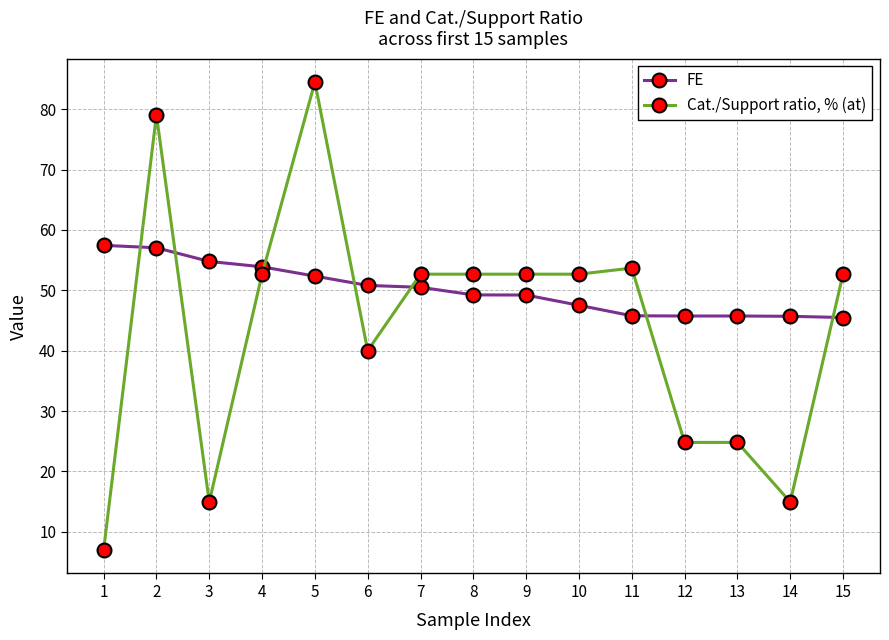

What value does the Cat./Support ratio, % (at) series have at 13?

24.8